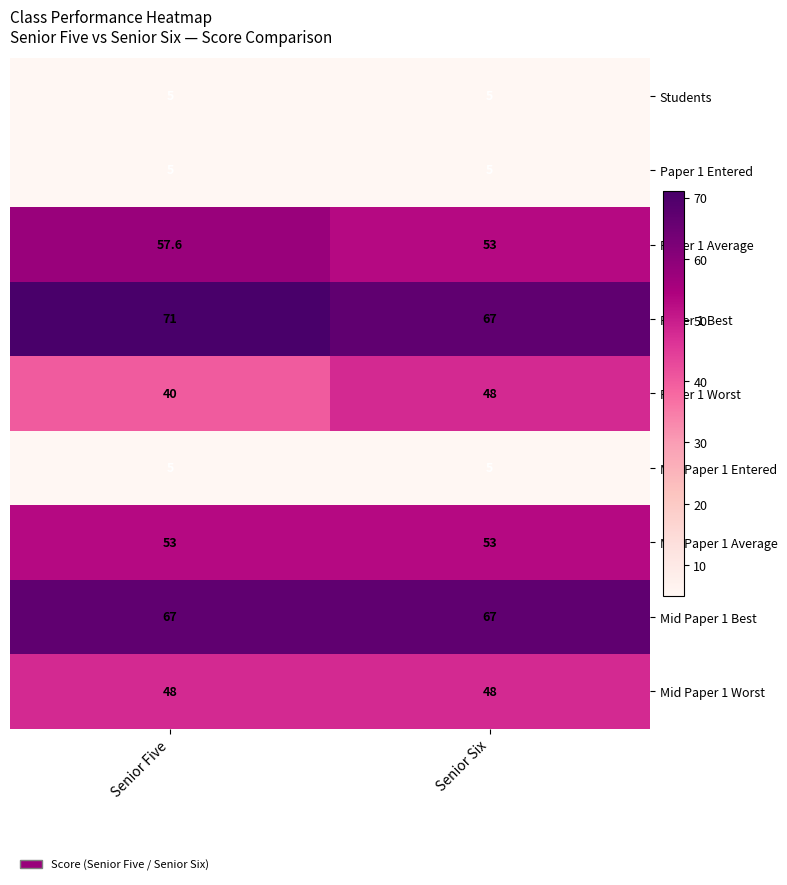

The value of Paper 1 Worst at Senior Five is 52.4. True or false?

False